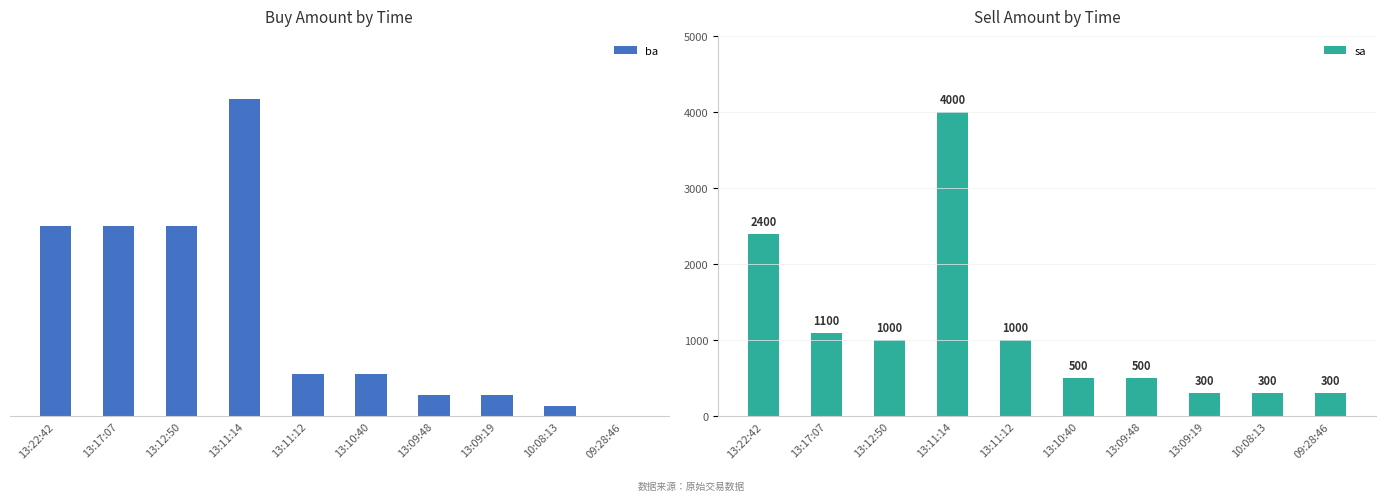

At 13:11:12, list the series in order from largest to smallest.

sa, ba